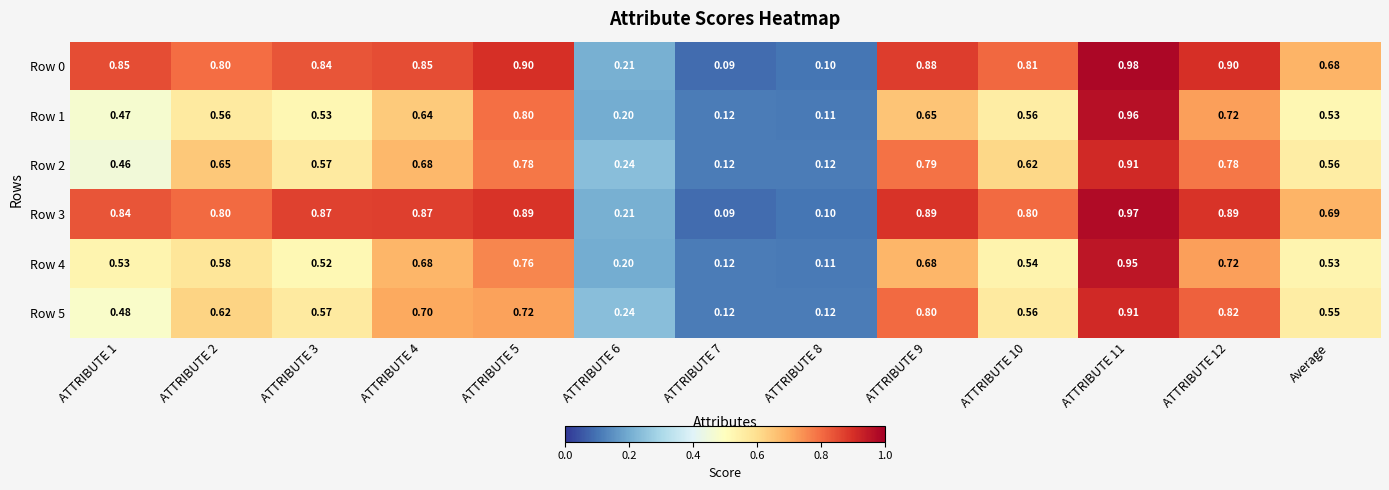

Is the value of Row 5 at ATTRIBUTE 10 greater than the value of Row 0 at ATTRIBUTE 12?

No